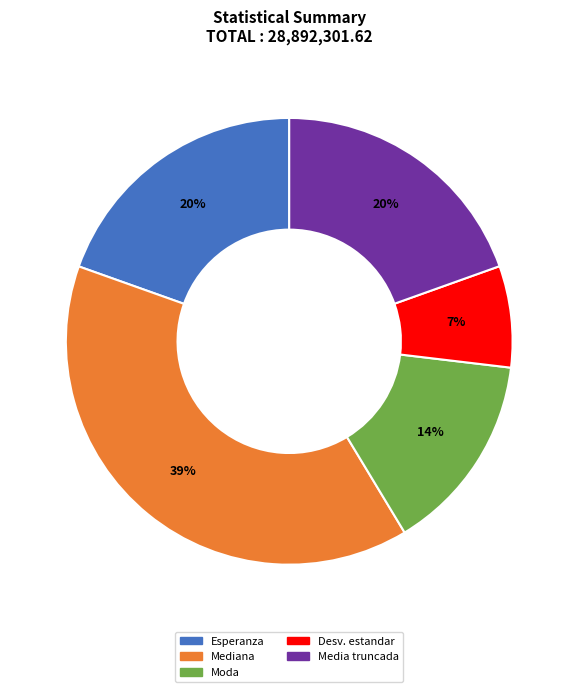

How many slices are in this pie chart?

5